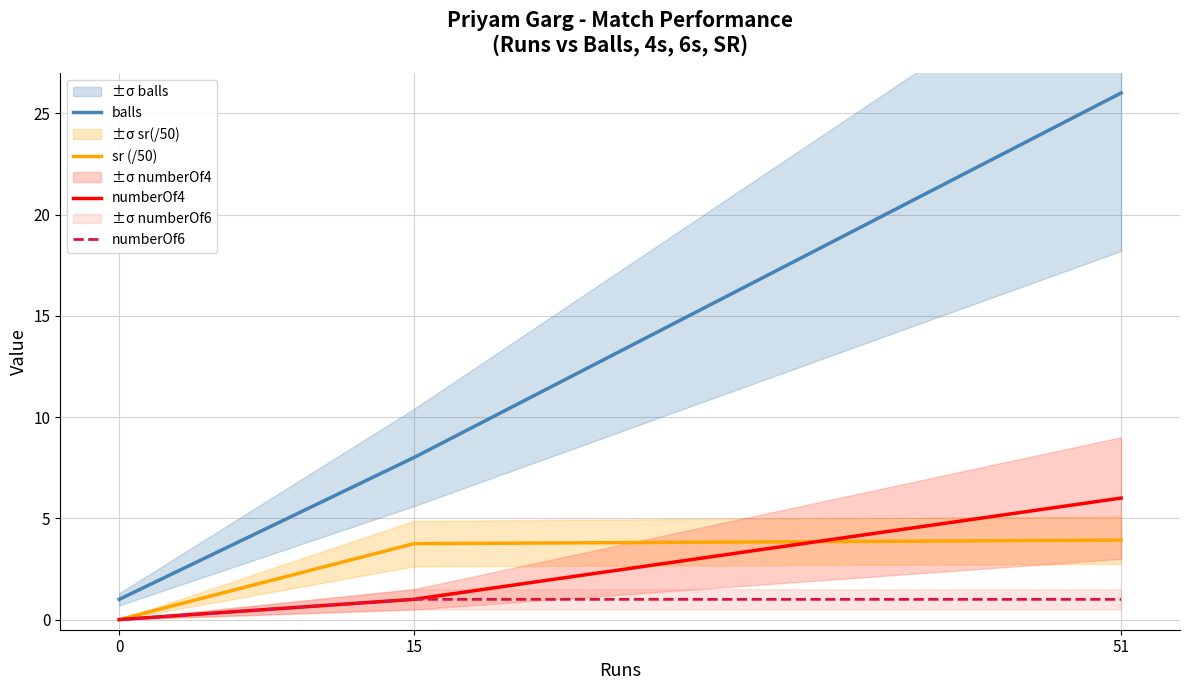

What is the maximum value for numberOf6?

1.0